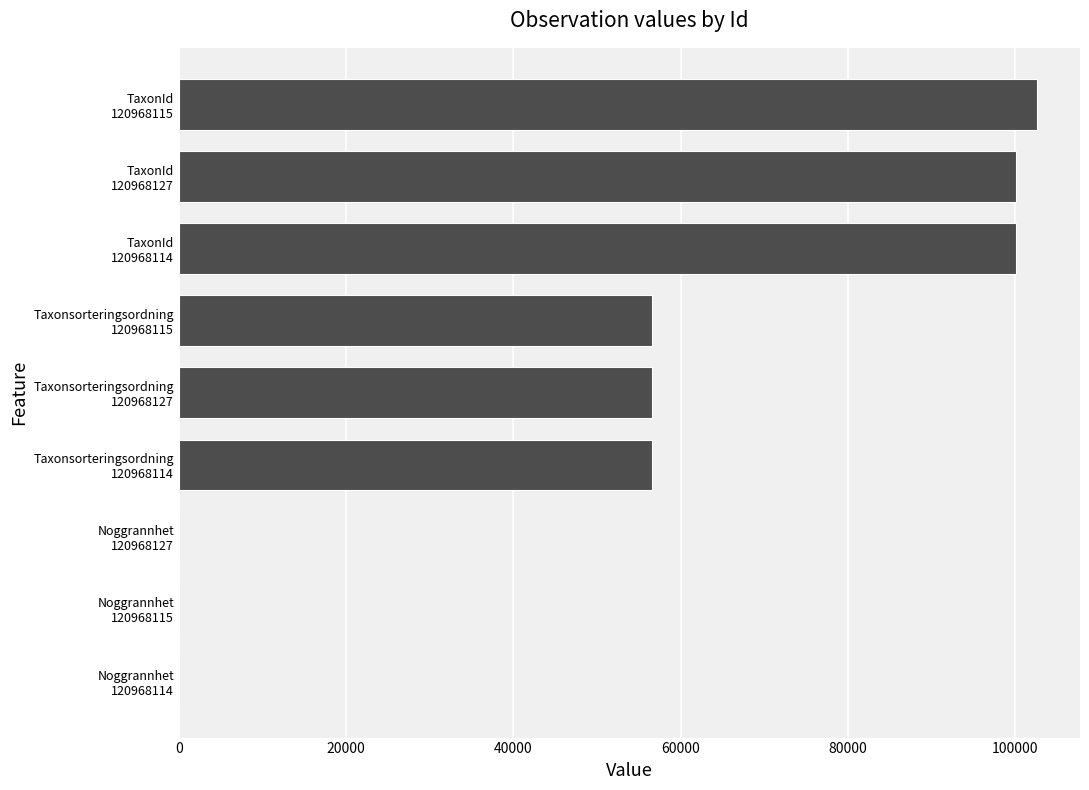

How many distinct data groups are displayed?

1